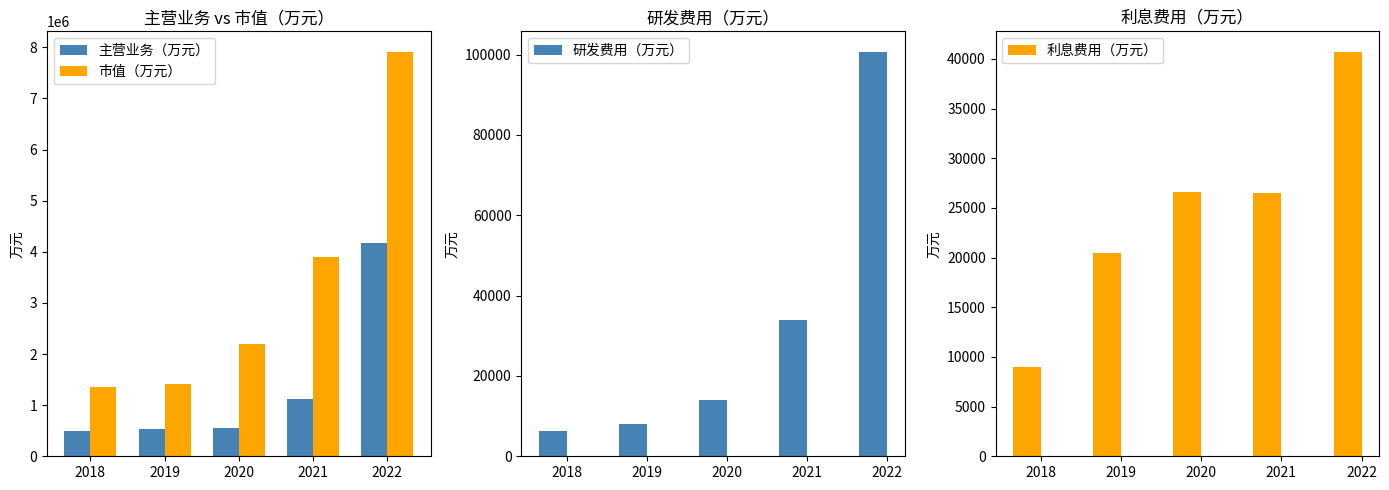

How many data points does each series have?

5